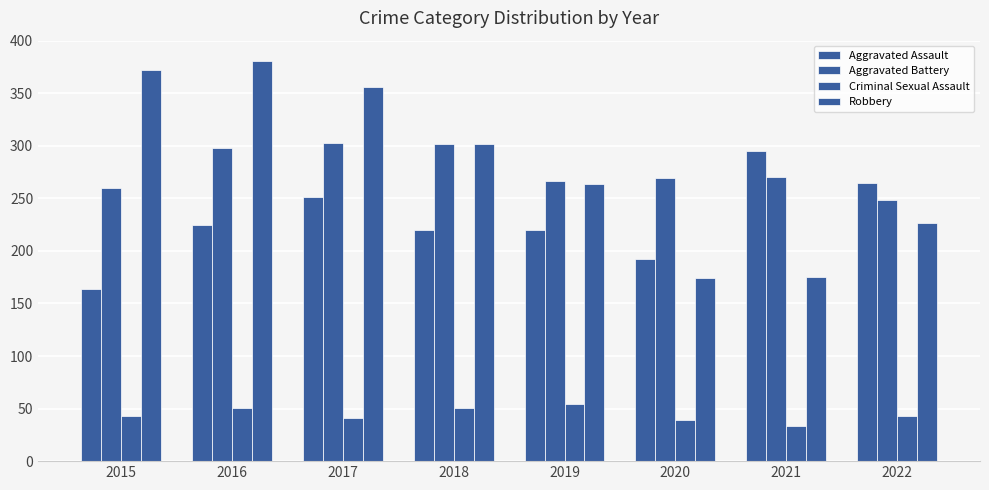

What is the greatest value displayed?

381